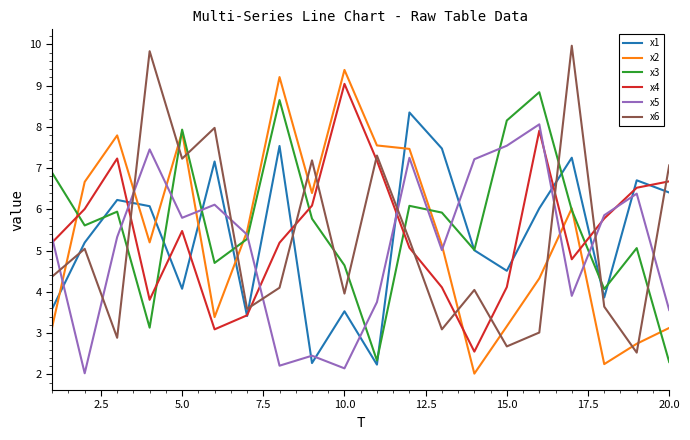

After their last crossing, which series has the higher values: x5 or x2?

x5